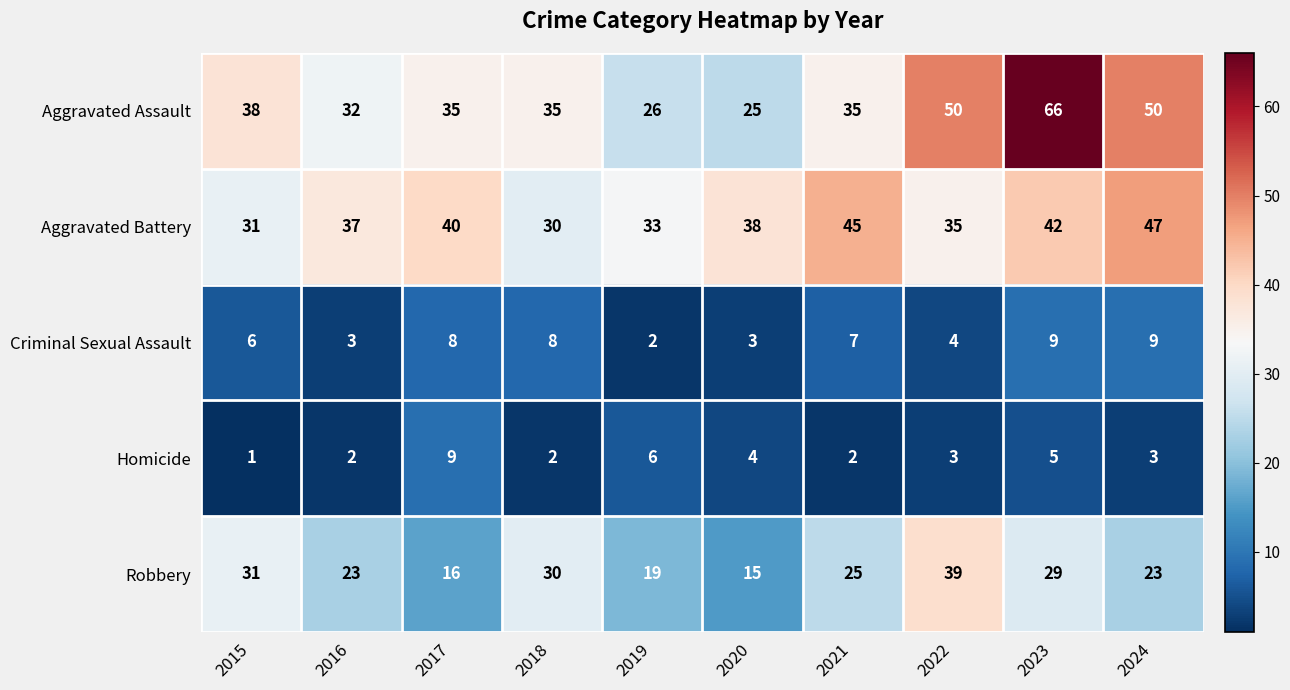

What is the sum of all Aggravated Assault values?

392